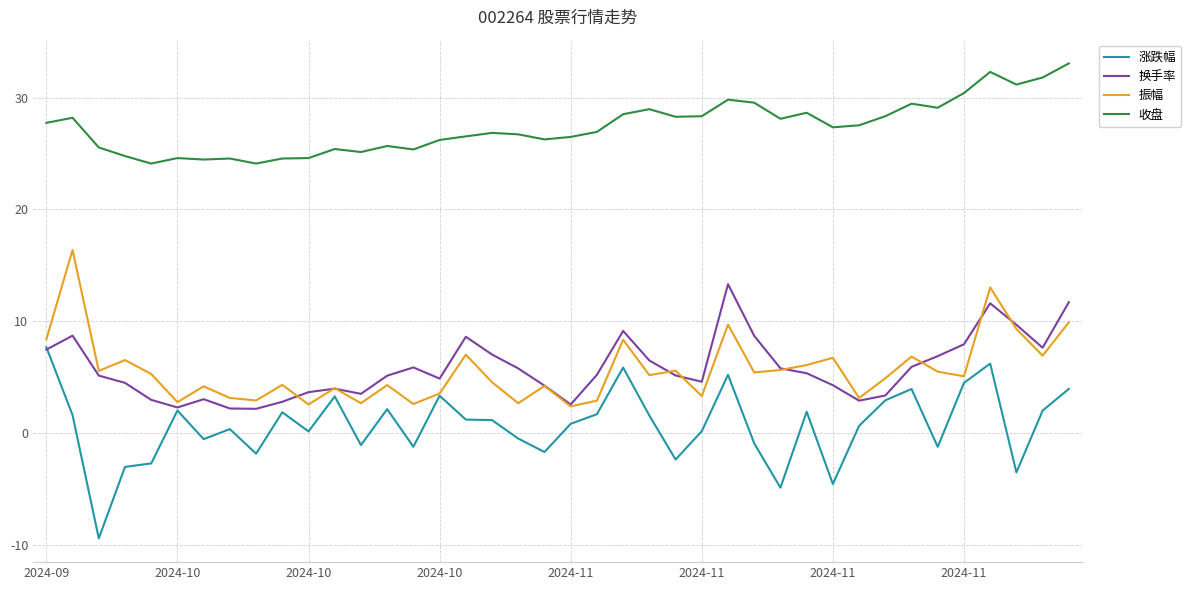

Which series has the widest spread of values?

涨跌幅